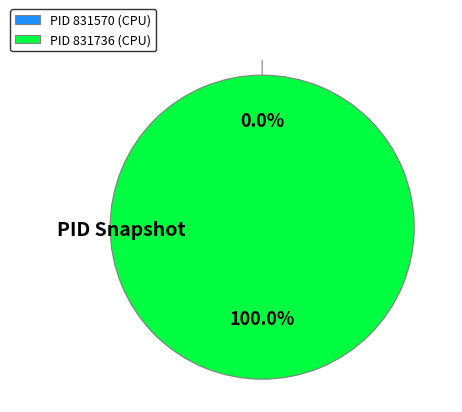

To the nearest percent, what is the difference between the largest and smallest slice percentages?

100%